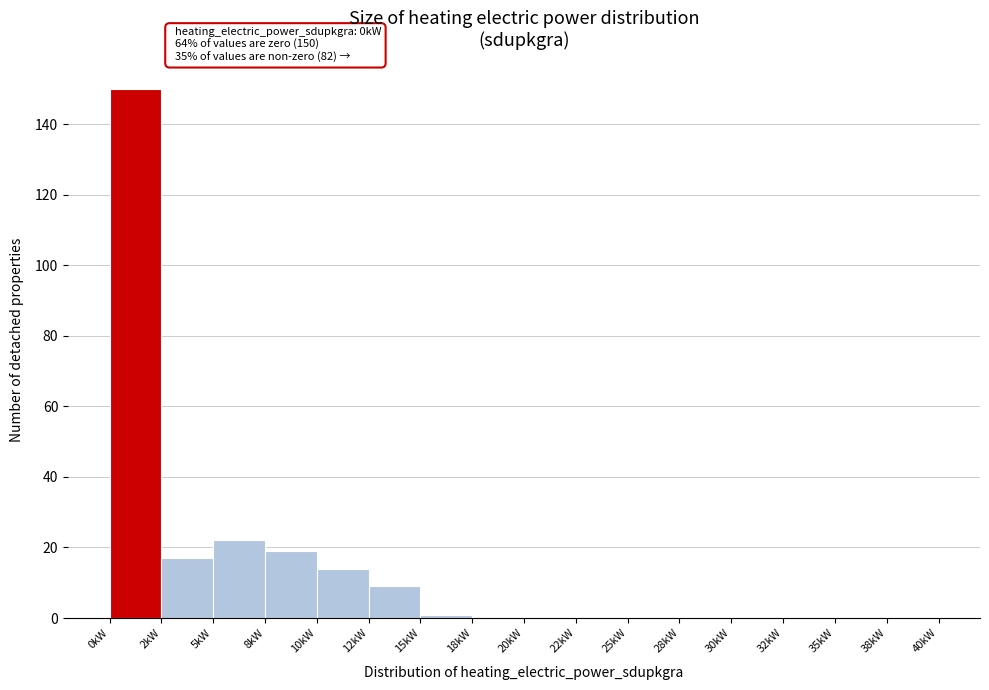

Reading left to right, list all the values displayed in this chart.

0kW=150	2kW=17	5kW=22	8kW=19	10kW=14	12kW=9	15kW=1	18kW=0	20kW=0	22kW=0	25kW=0	28kW=0	30kW=0	32kW=0	35kW=0	38kW=0